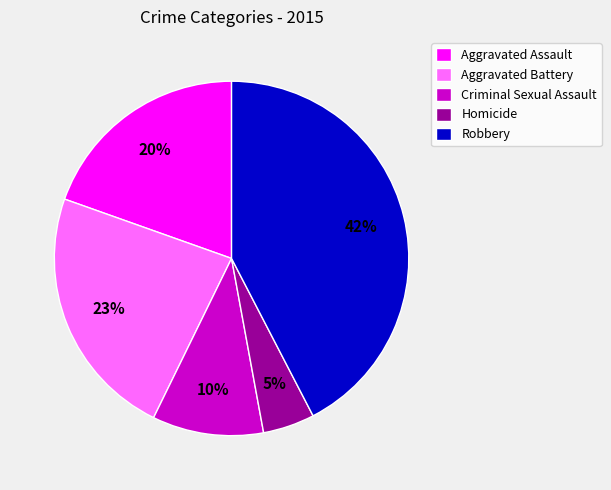

Which category has the smallest portion of the pie?

Homicide